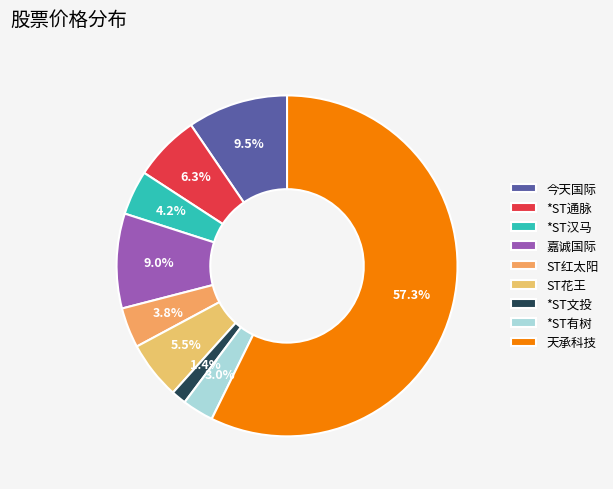

Does *ST文投 represent more than half of the total?

No